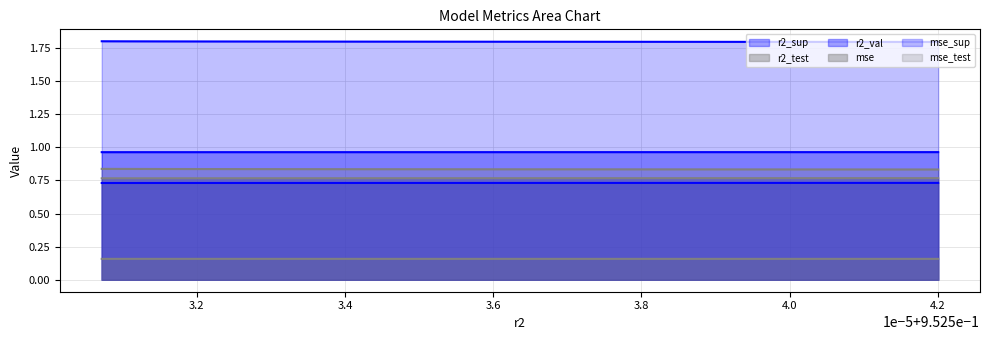

Reading left to right, list all the values displayed in this chart.

r2_sup: 0.7	0.7	0.7	0.7	0.7	0.7	0.7	0.7	0.7	0.7
r2_test: 0.8	0.8	0.8	0.8	0.8	0.8	0.8	0.8	0.8	0.8
r2_val: 1.0	1.0	1.0	1.0	1.0	1.0	1.0	1.0	1.0	1.0
mse: 0.2	0.2	0.2	0.2	0.2	0.2	0.2	0.2	0.2	0.2
mse_sup: 1.8	1.8	1.8	1.8	1.8	1.8	1.8	1.8	1.8	1.8
mse_test: 0.8	0.8	0.8	0.8	0.8	0.8	0.8	0.8	0.8	0.8